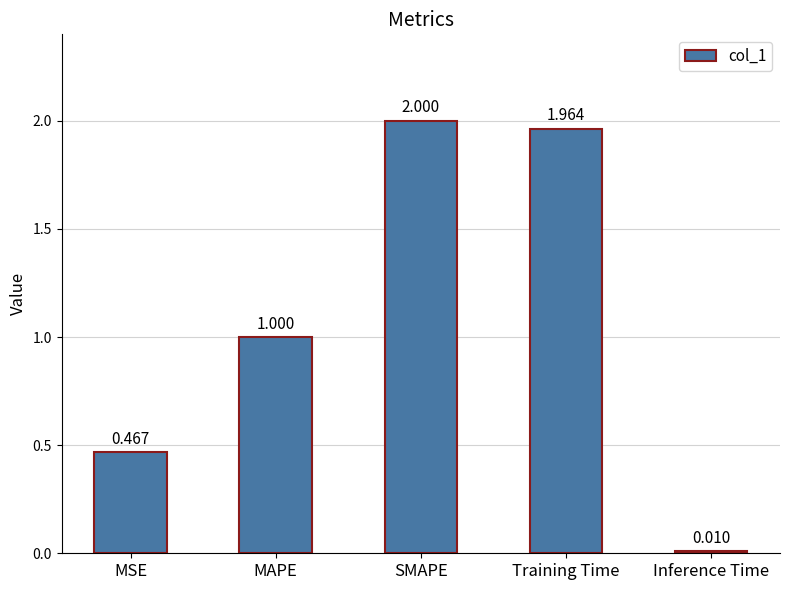

Rank the categories by value from highest to lowest.

SMAPE, Training Time, MAPE, MSE, Inference Time